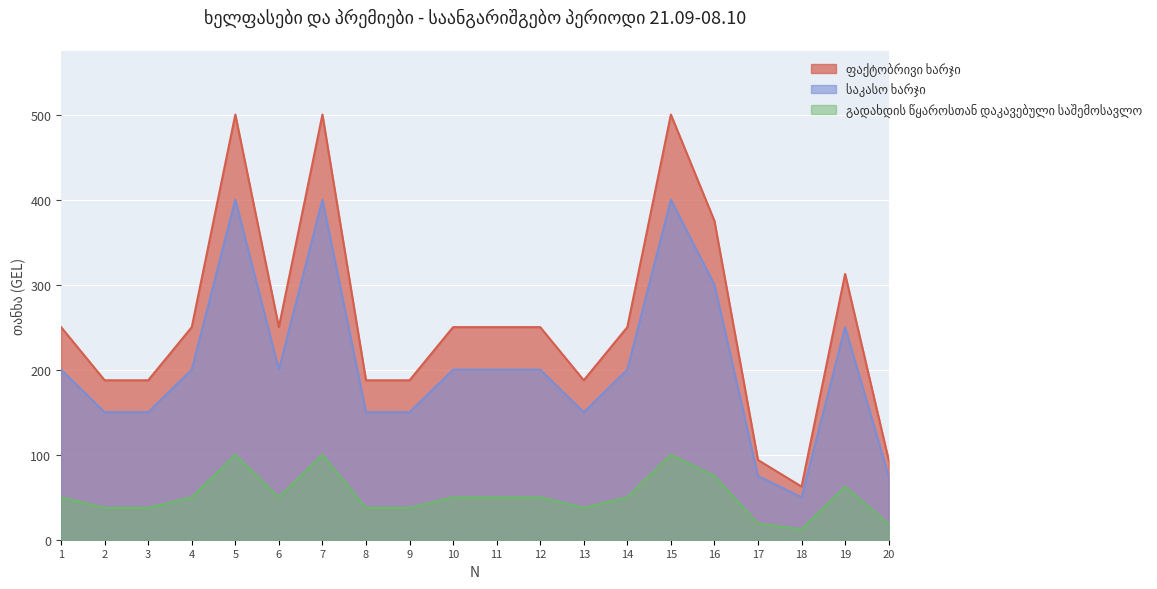

True or false: გადახდის წყაროსთან დაკავებული საშემოსავლო has more than 2 interior local peaks.

True